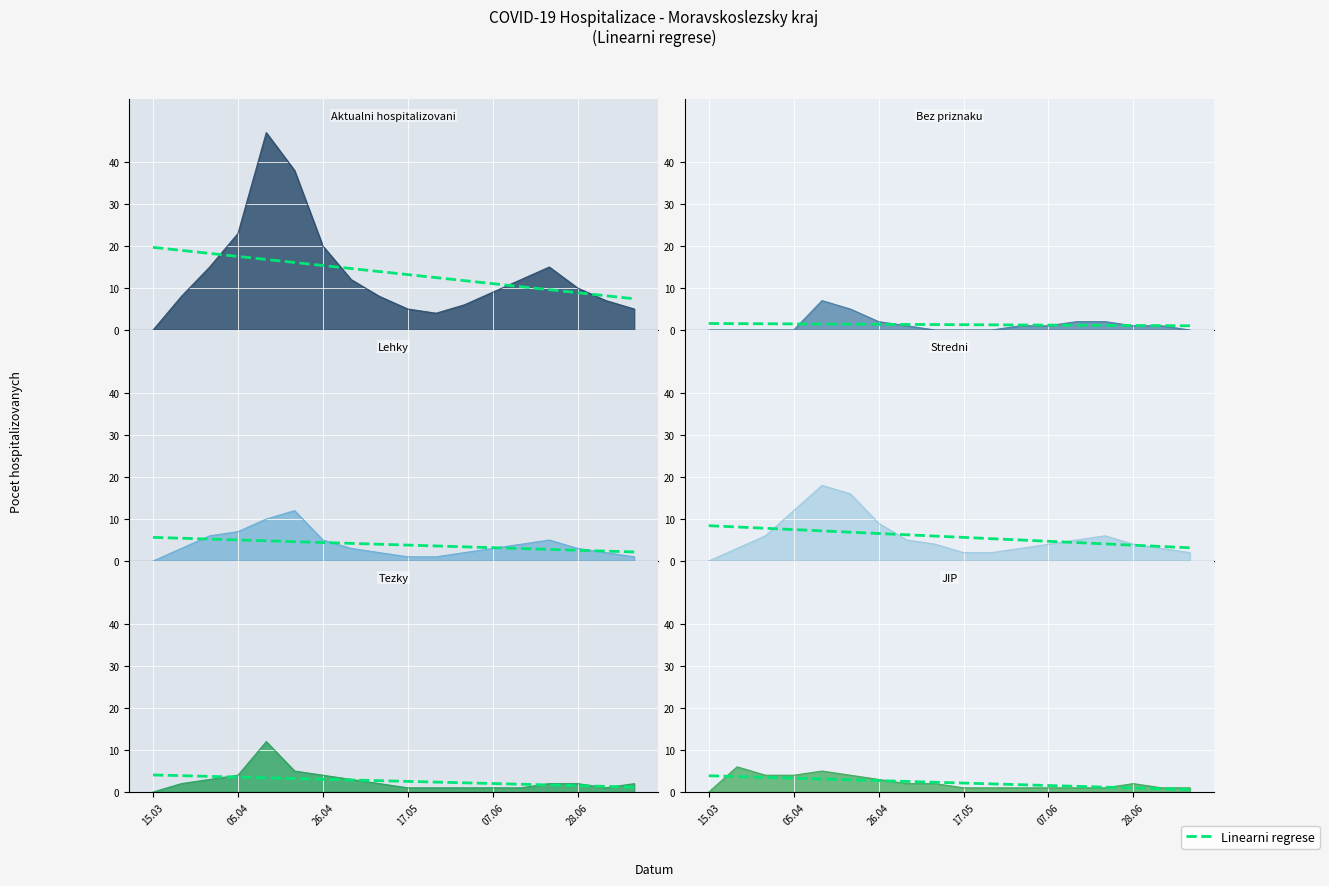

What is the value of the 8th point from the left?

2.5